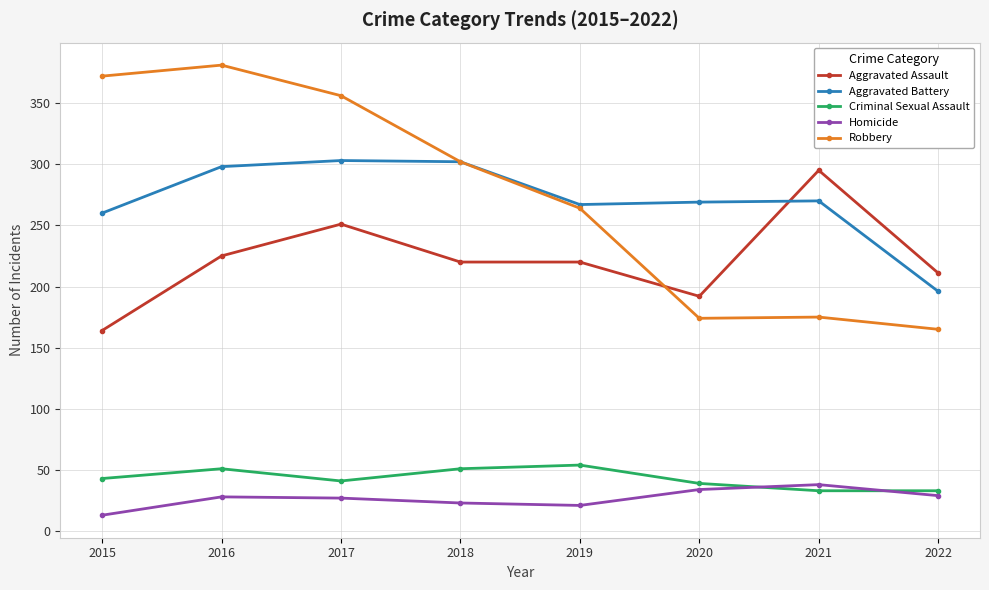

Does the chart have visible grid lines?

Yes